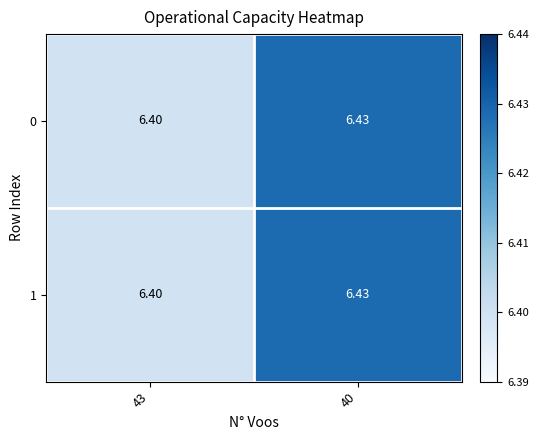

At which category is the sum across all series the highest?

40